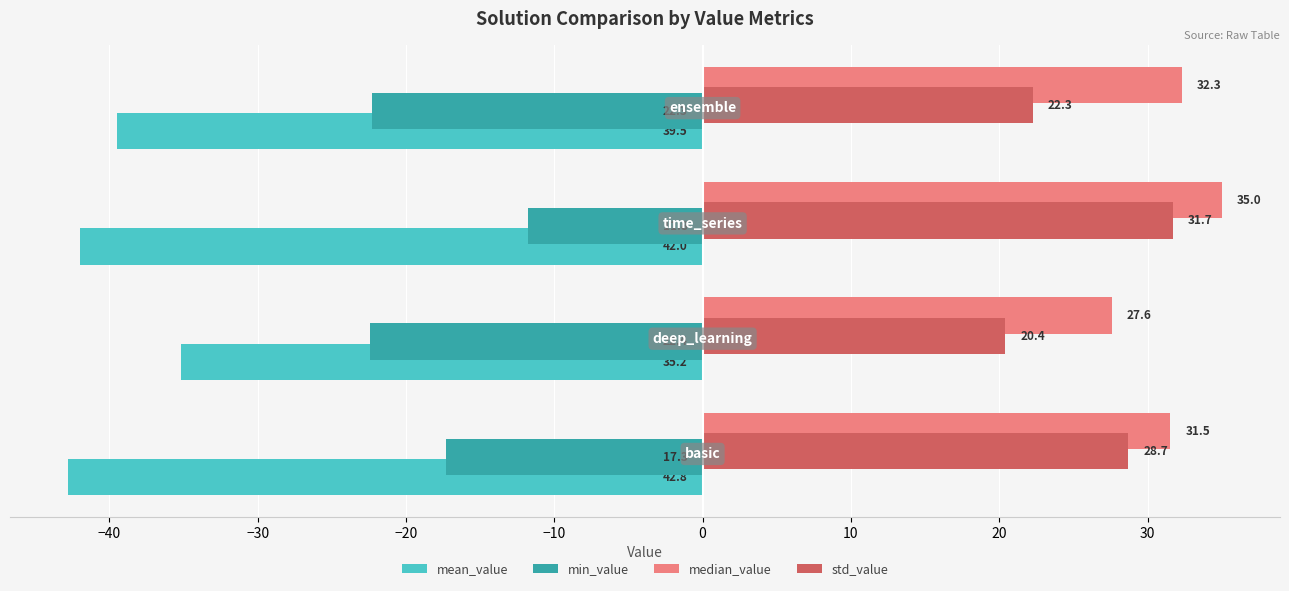

What are all the series names shown in the legend?

mean_value, min_value, median_value, std_value